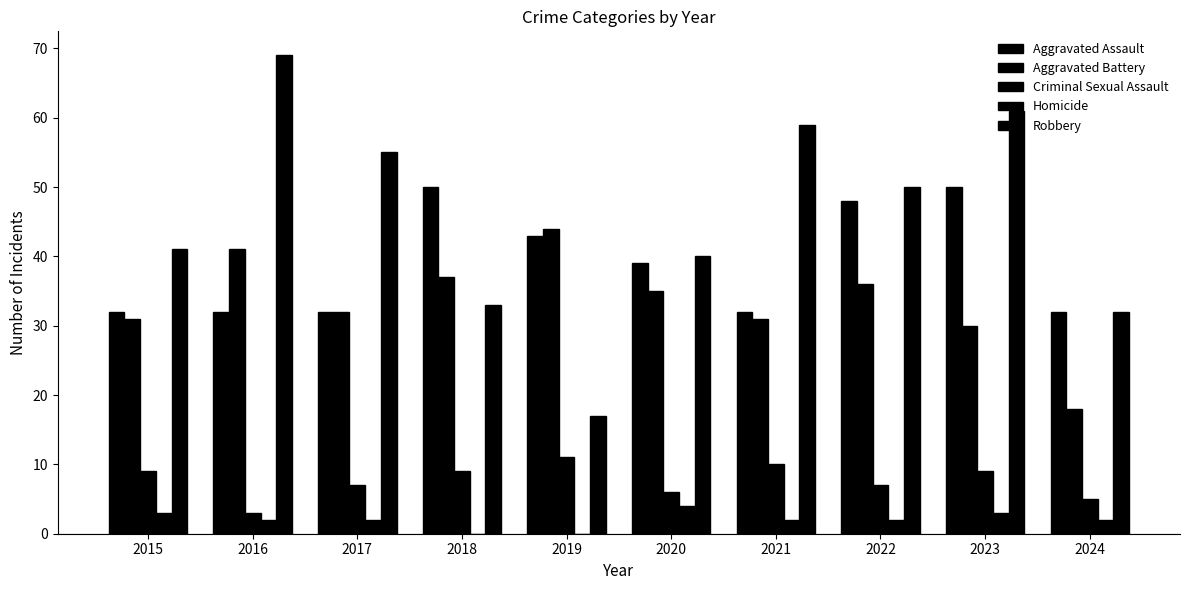

What is the value of the Robbery bar at the 4th from the left?

33